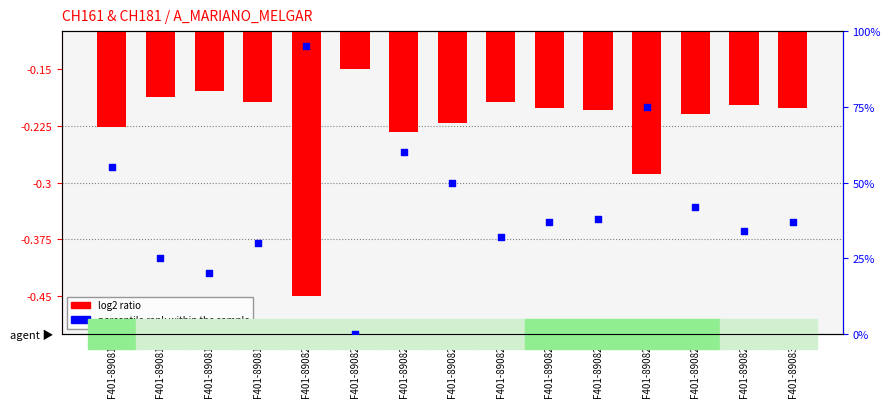

Which series has the widest spread of Y values?

percentile rank within the sample